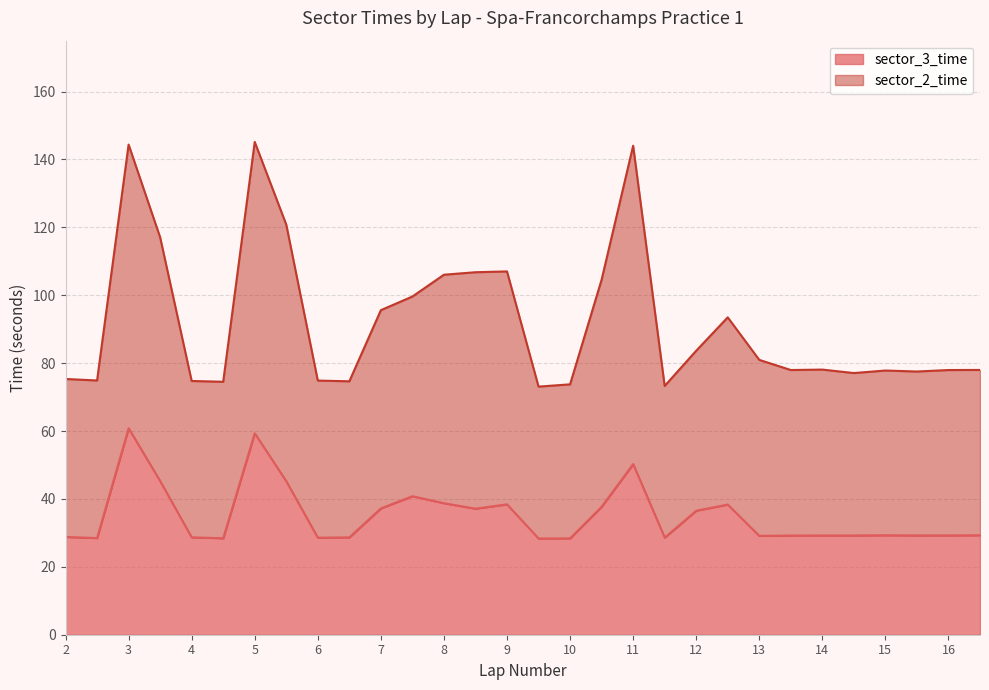

The sector_3_time series shows 28.6 at 6. True or false?

True